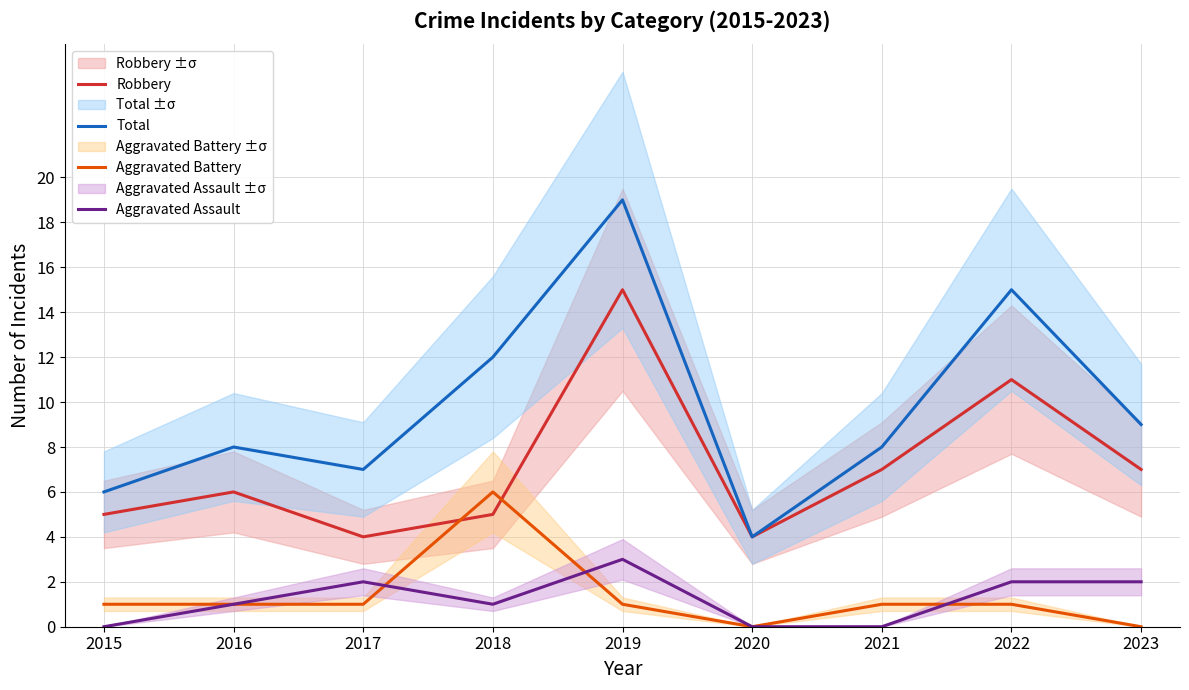

How many interior local valleys does the Aggravated Assault series have?

1